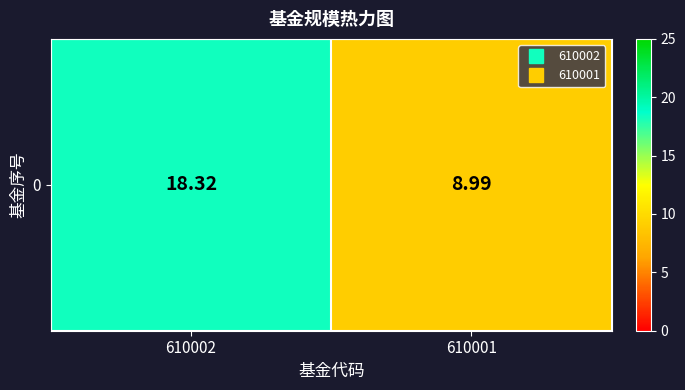

How many data points are less than 18?

1